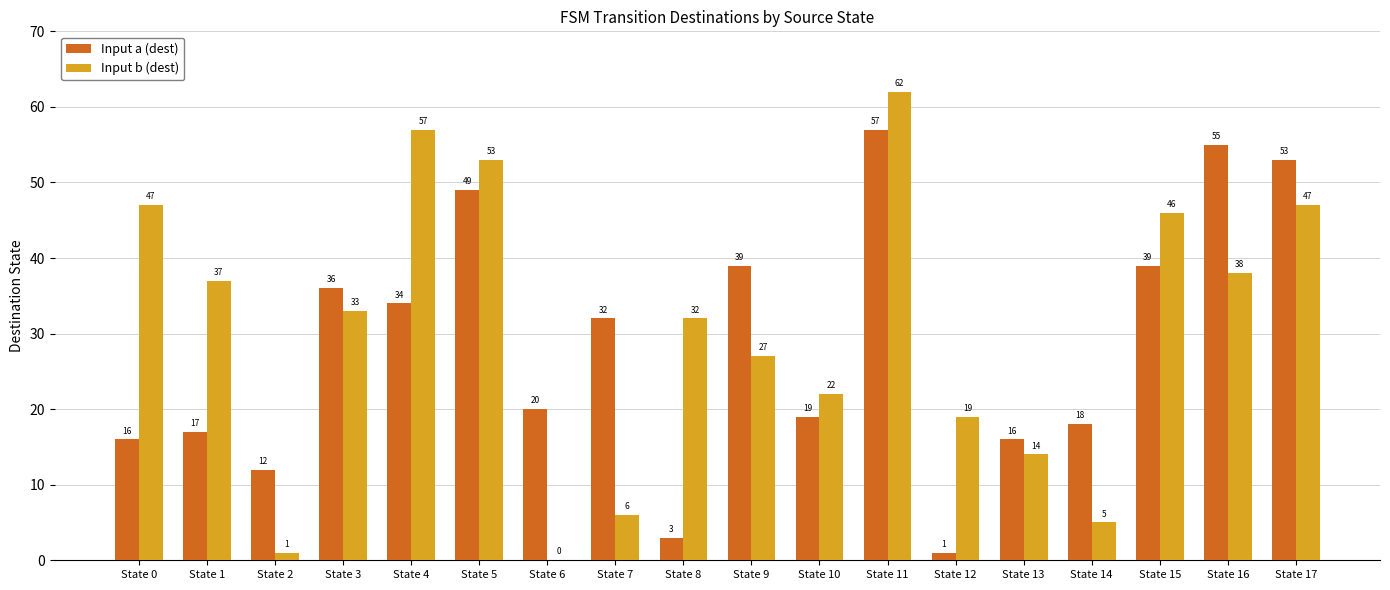

The value of Input a (dest) at State 0 is 4. True or false?

False